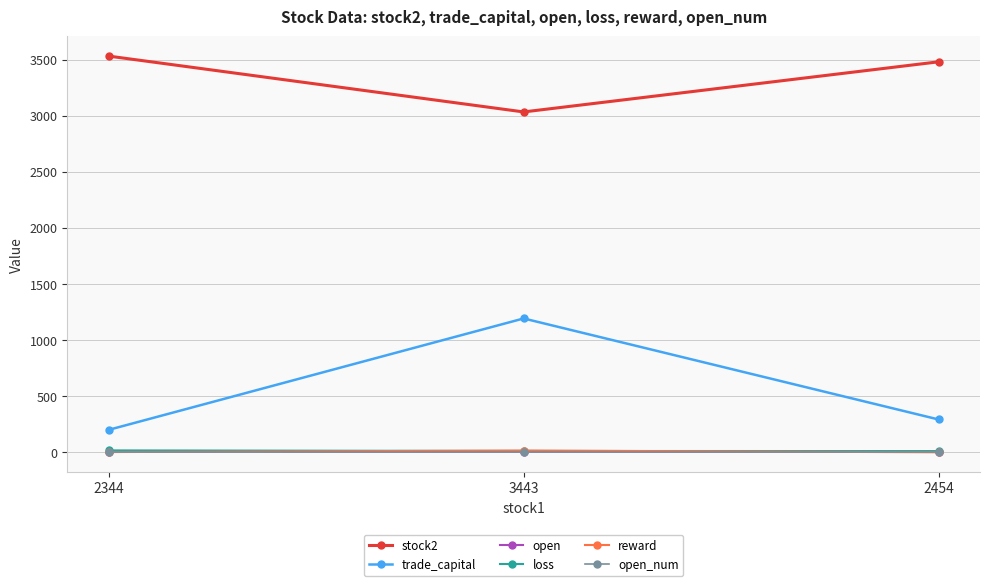

What is the smallest value displayed?

-1.7